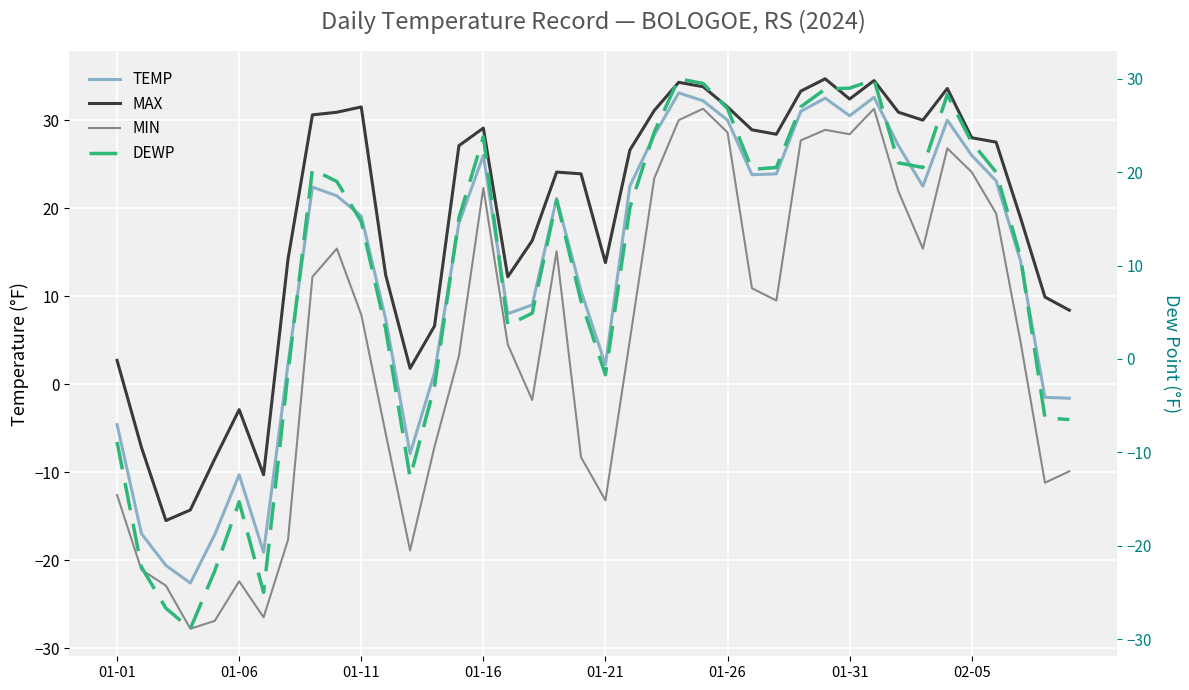

Is it true that TEMP equals 30.5 at 01-31?

True